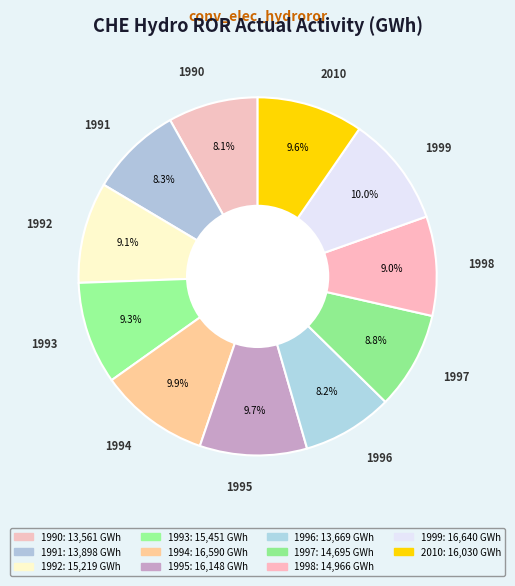

How many slices are in this pie chart?

11